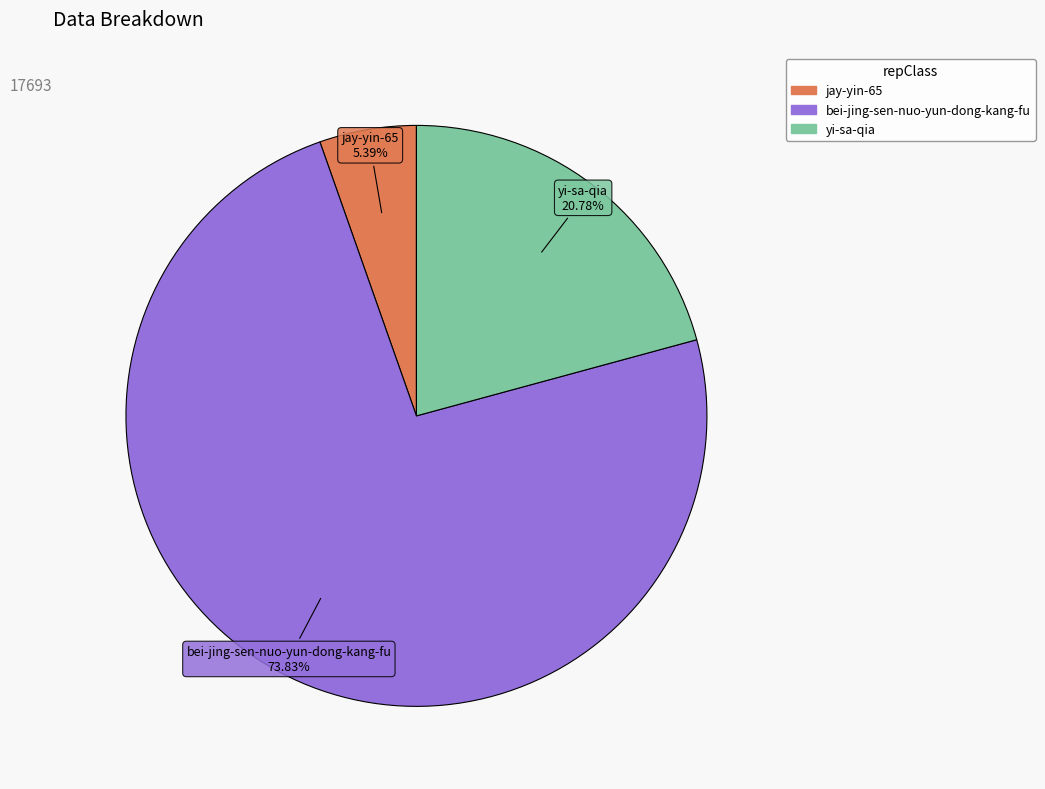

To the nearest percent, what is the combined percentage of jay-yin-65 and bei-jing-sen-nuo-yun-dong-kang-fu?

79%